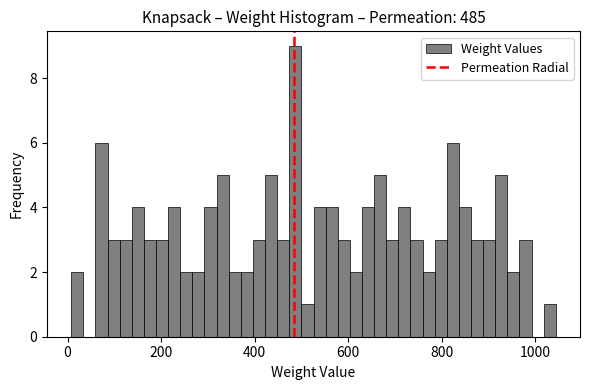

Around what value on the x-axis is the tallest bar? Give the approximate position of its centre, as read against the axis.

480